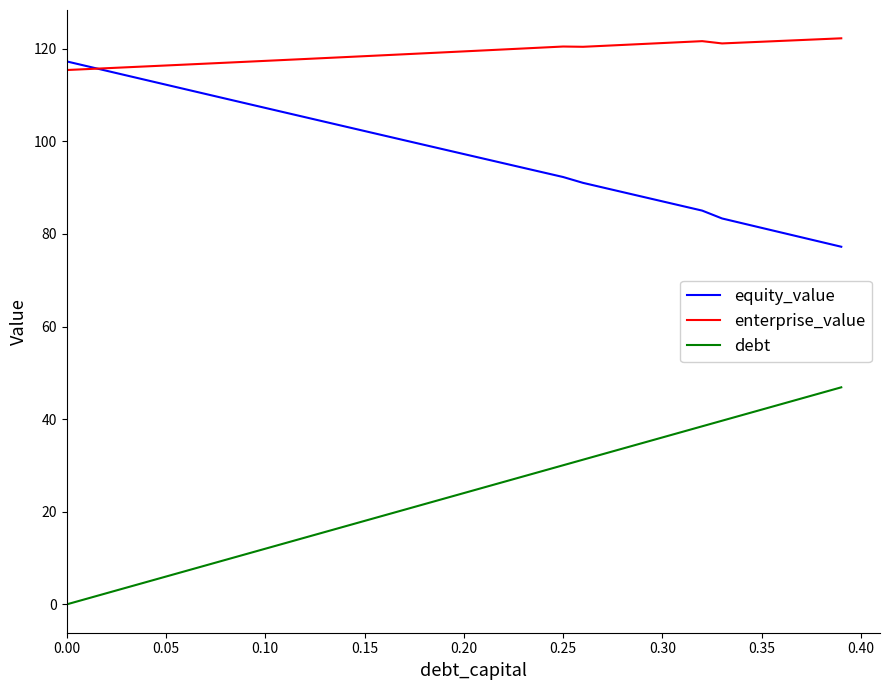

What is the highest value of the equity_value series?

117.3